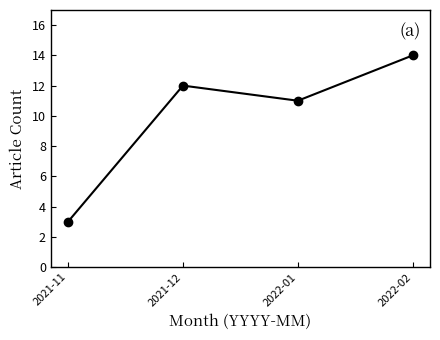

True or false: the data shows 11 at 2022-01.

True